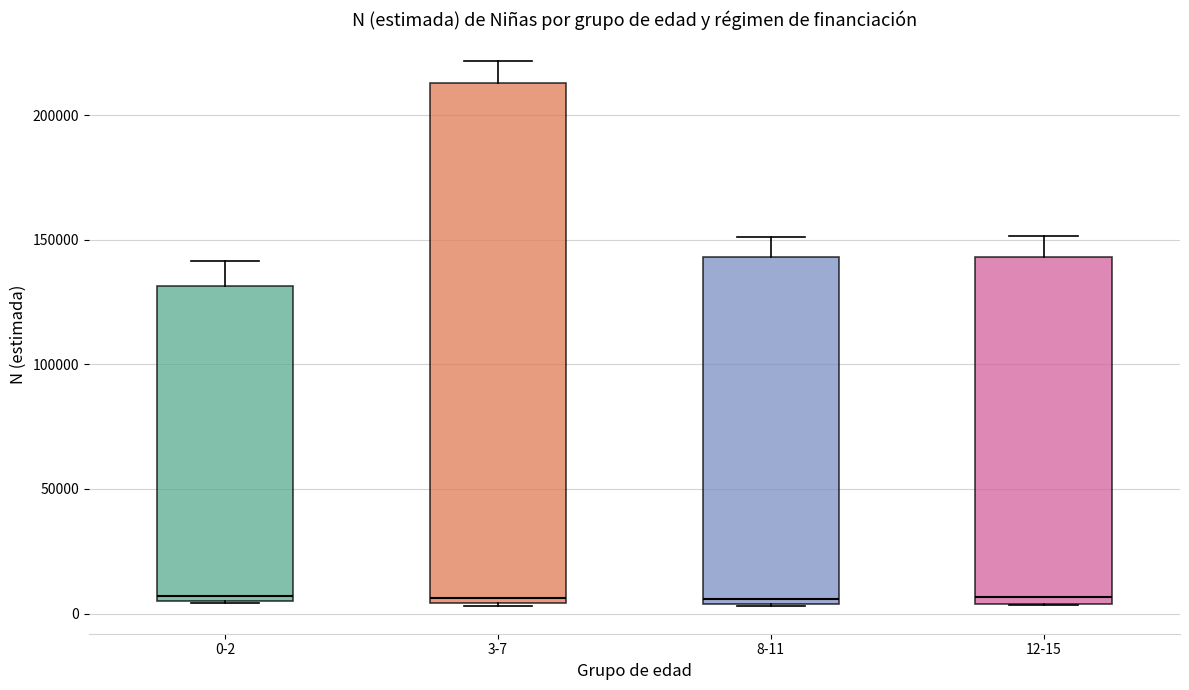

Reading left to right, transcribe this box plot: for each box, give where its median line is, the range the box spans, and where its two whiskers end, as read against the y-axis. The values are not printed on the chart, so give them approximately, as read against the axis.

0-2: median 5000 (just above the box's lower edge), box 5000 to 130000, whiskers 5000 to 140000
3-7: median 5000 (just above the box's lower edge), box 5000 to 215000, whiskers 5000 to 220000
8-11: median 5000 (just above the box's lower edge), box 5000 to 145000, whiskers 5000 to 150000
12-15: median 5000 (just above the box's lower edge), box 5000 to 145000, whiskers 5000 to 150000